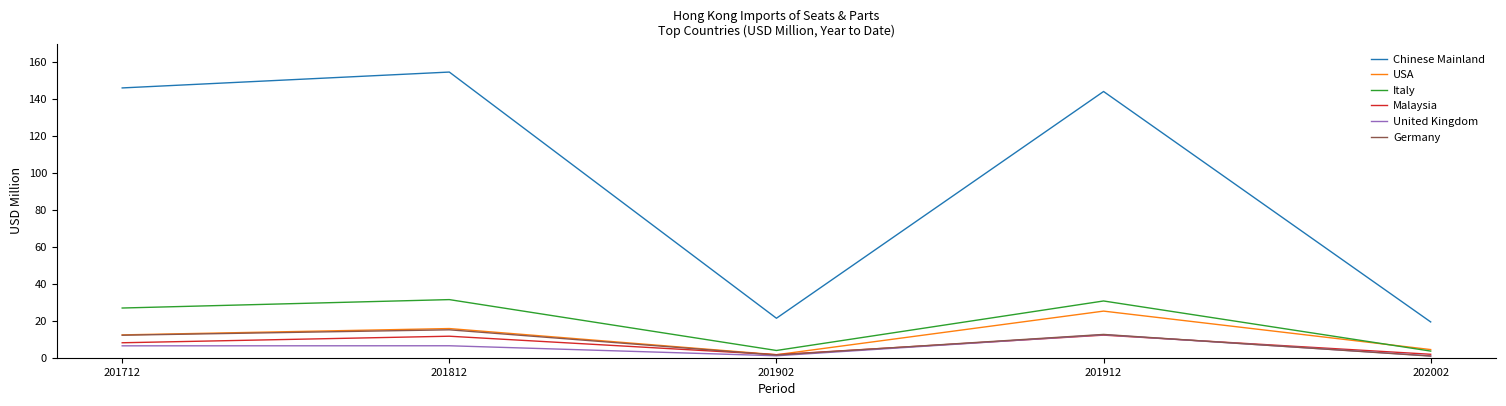

Is this an area chart (filled region under the line)?

No